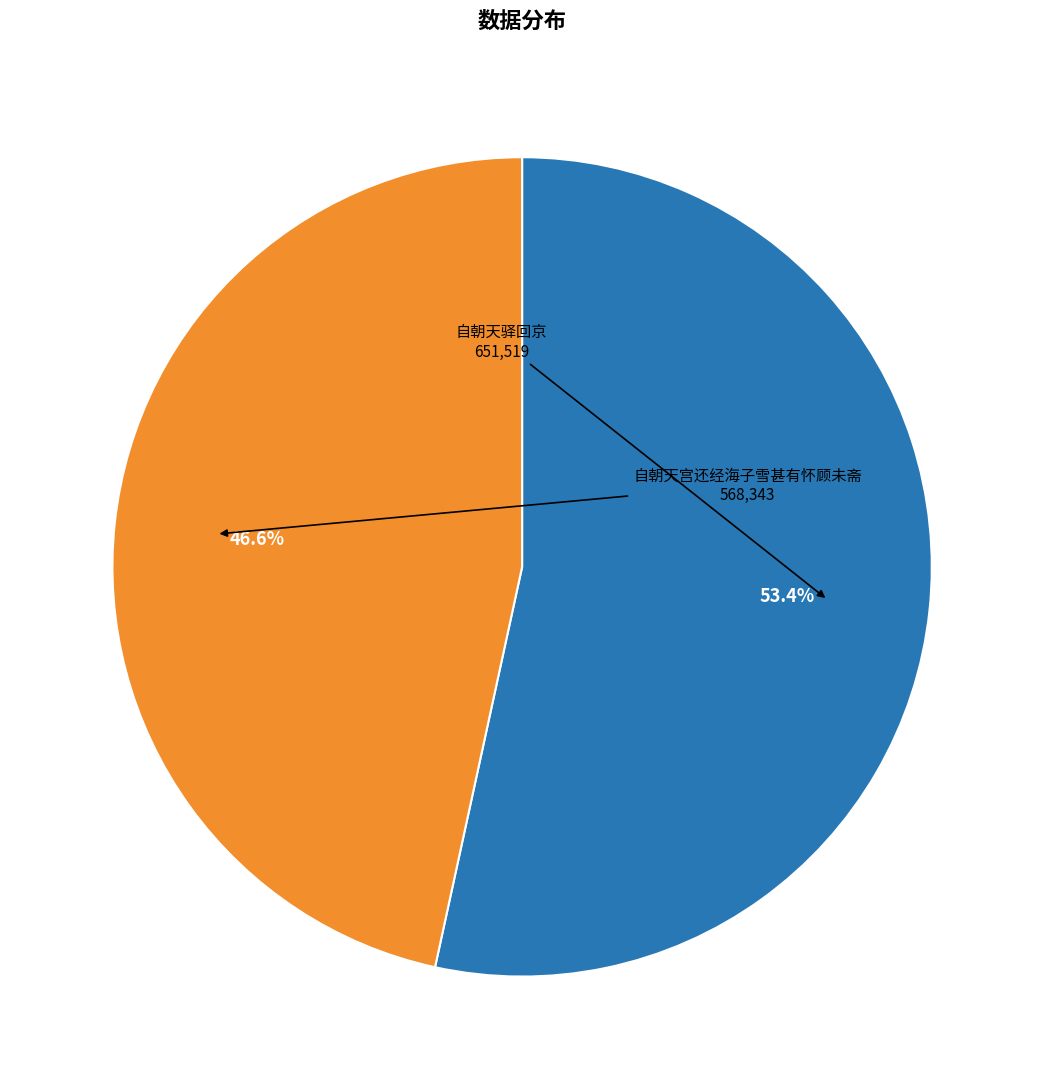

Is there a majority slice in this chart?

Yes